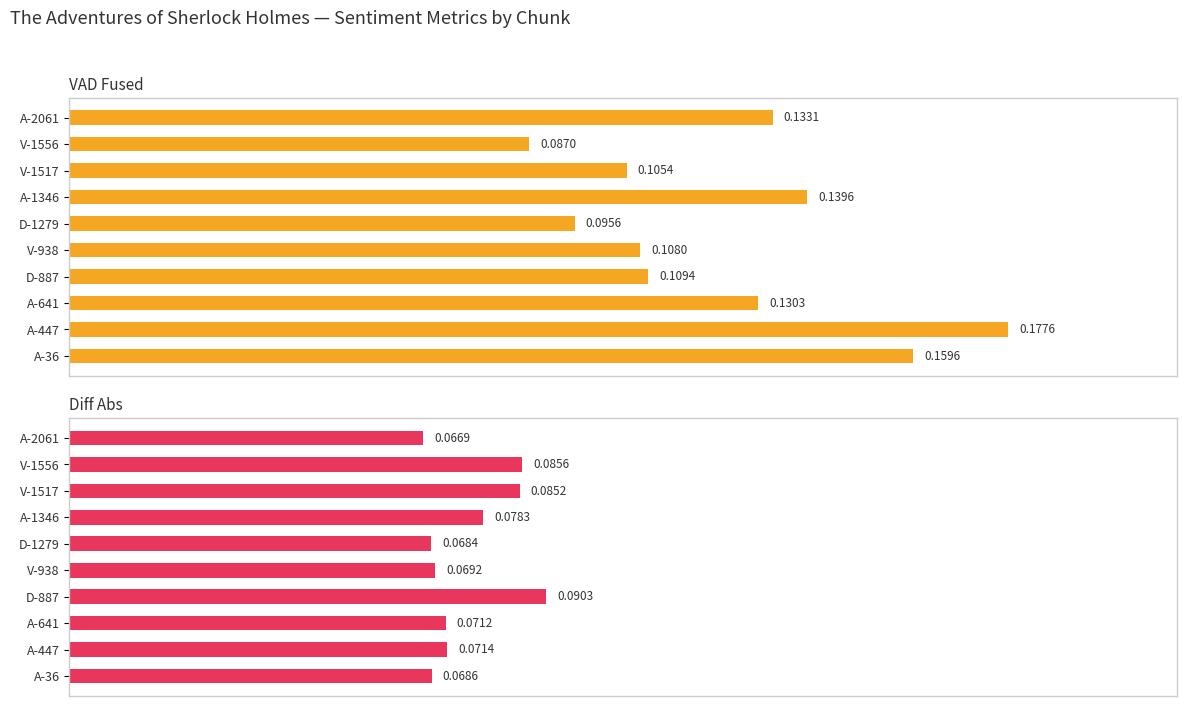

At V-1517, list the series in order from smallest to largest.

Diff Abs, VAD Fused